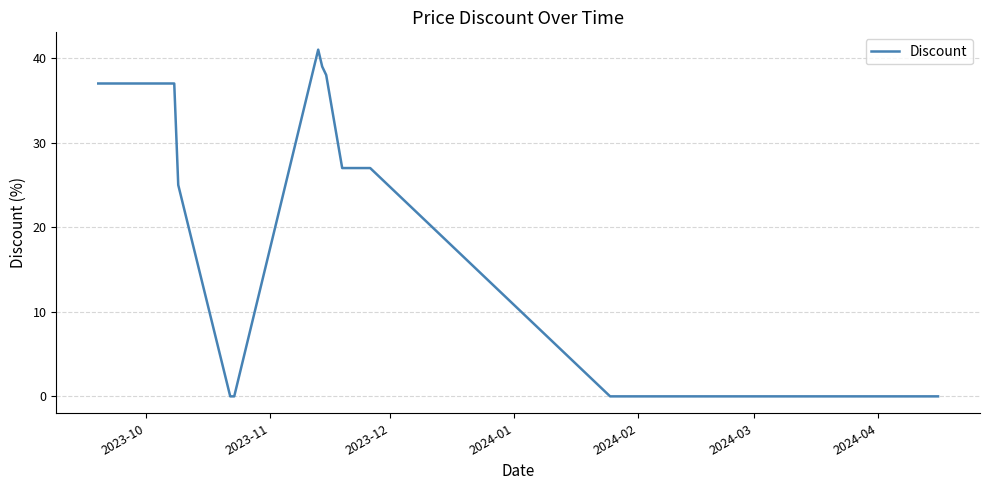

What is the difference between the maximum and minimum values?

41